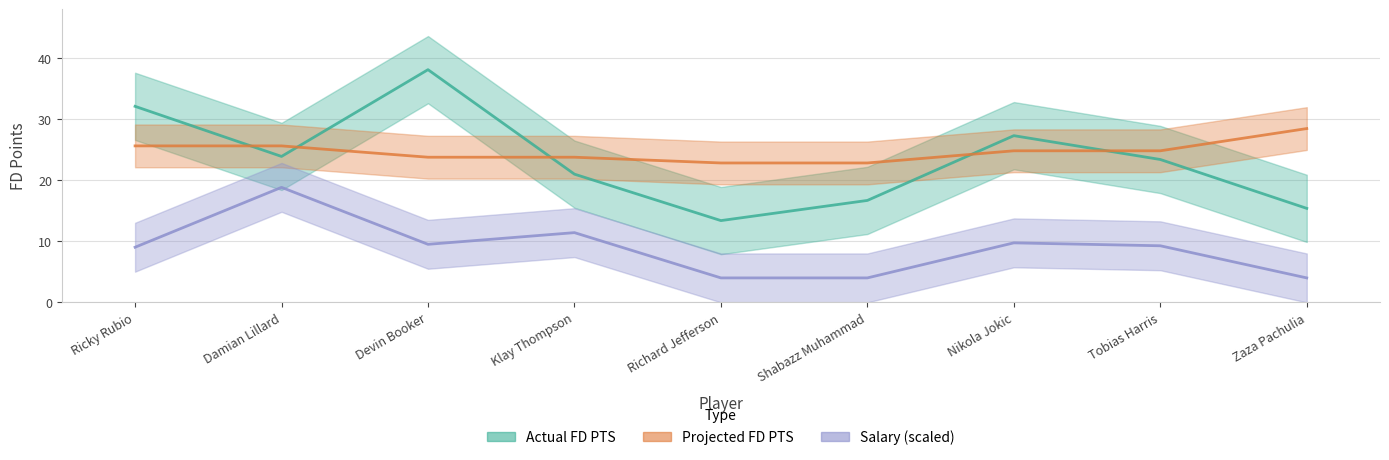

Reading right to left, what are all the values shown in this chart?

Actual FD PTS: 15.4	23.4	27.3	16.7	13.4	21.0	38.1	23.9	32.1
Projected FD PTS: 28.5	24.8	24.8	22.8	22.8	23.8	23.8	25.6	25.6
Salary: 4.0	9.3	9.8	4.0	4.0	11.4	9.5	18.8	9.0